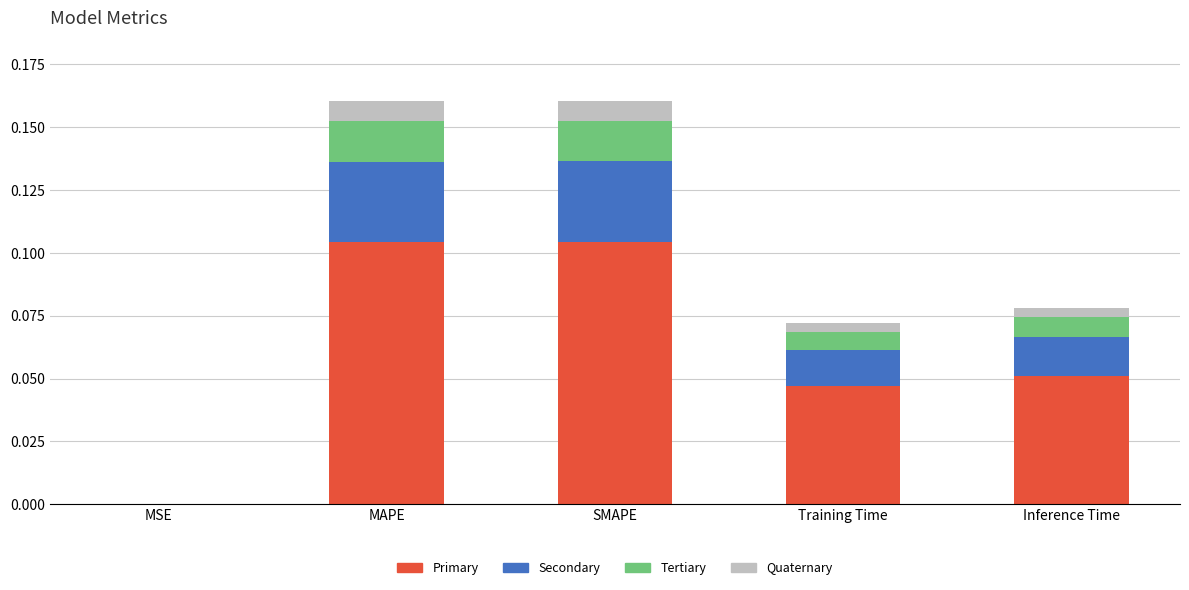

What is the label of the 2nd bar from the left?

MAPE